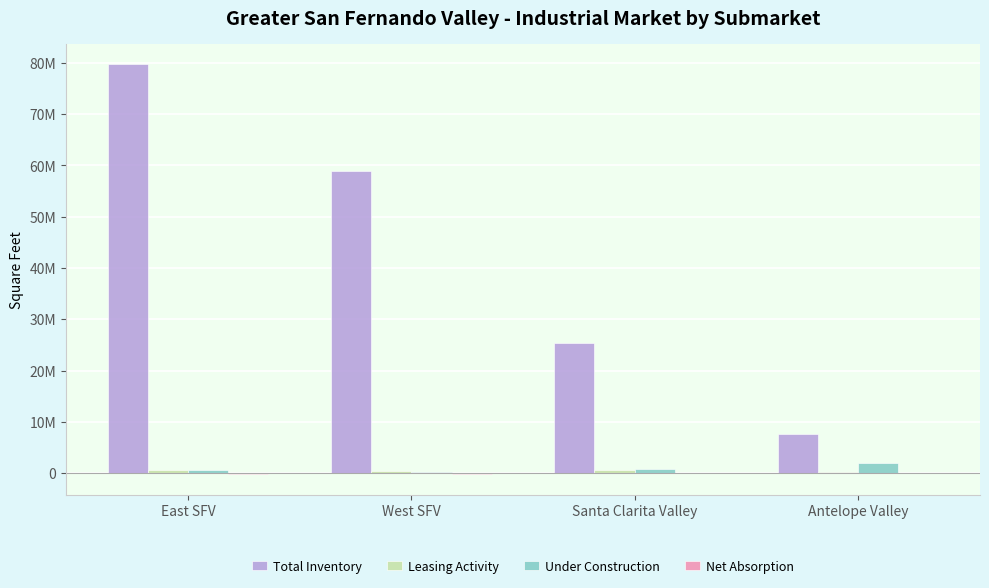

Reading right to left, extract all data points from this chart.

Total Inventory: 7666964	25306605	58866318	79715581
Leasing Activity: 274211	629652	355203	615188
Under Construction: 1921538	731014	171489	583529
Net Absorption: -33483	-38852	-209114	-209940